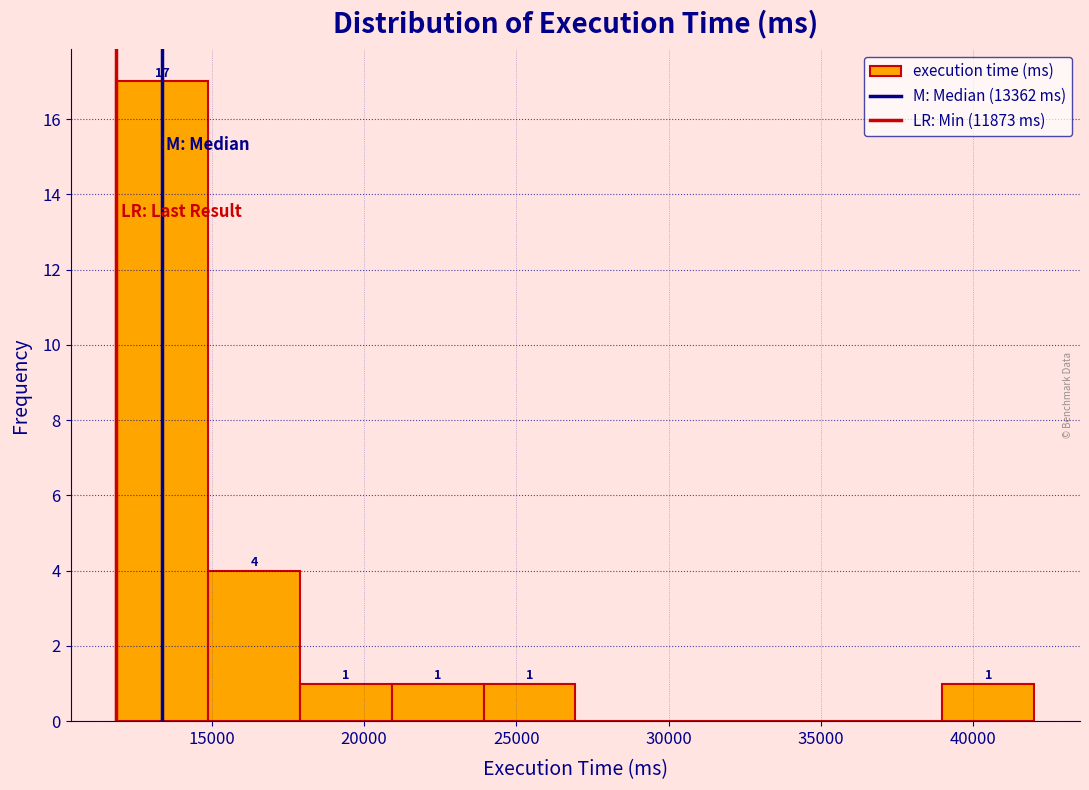

Over which range of the x-axis is the bar tallest?

12000 to 15000